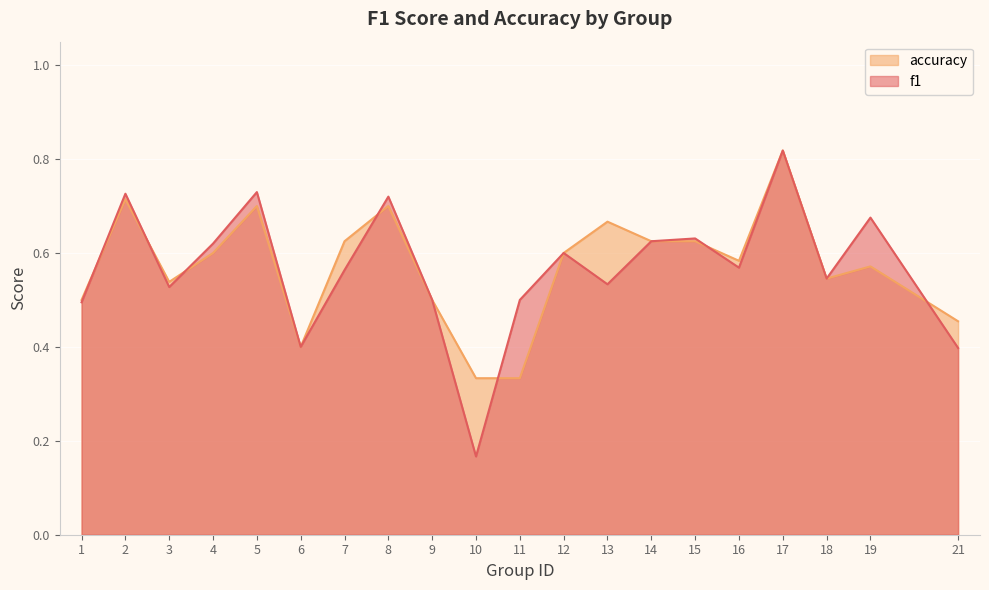

What is the sum of all accuracy values?

11.4